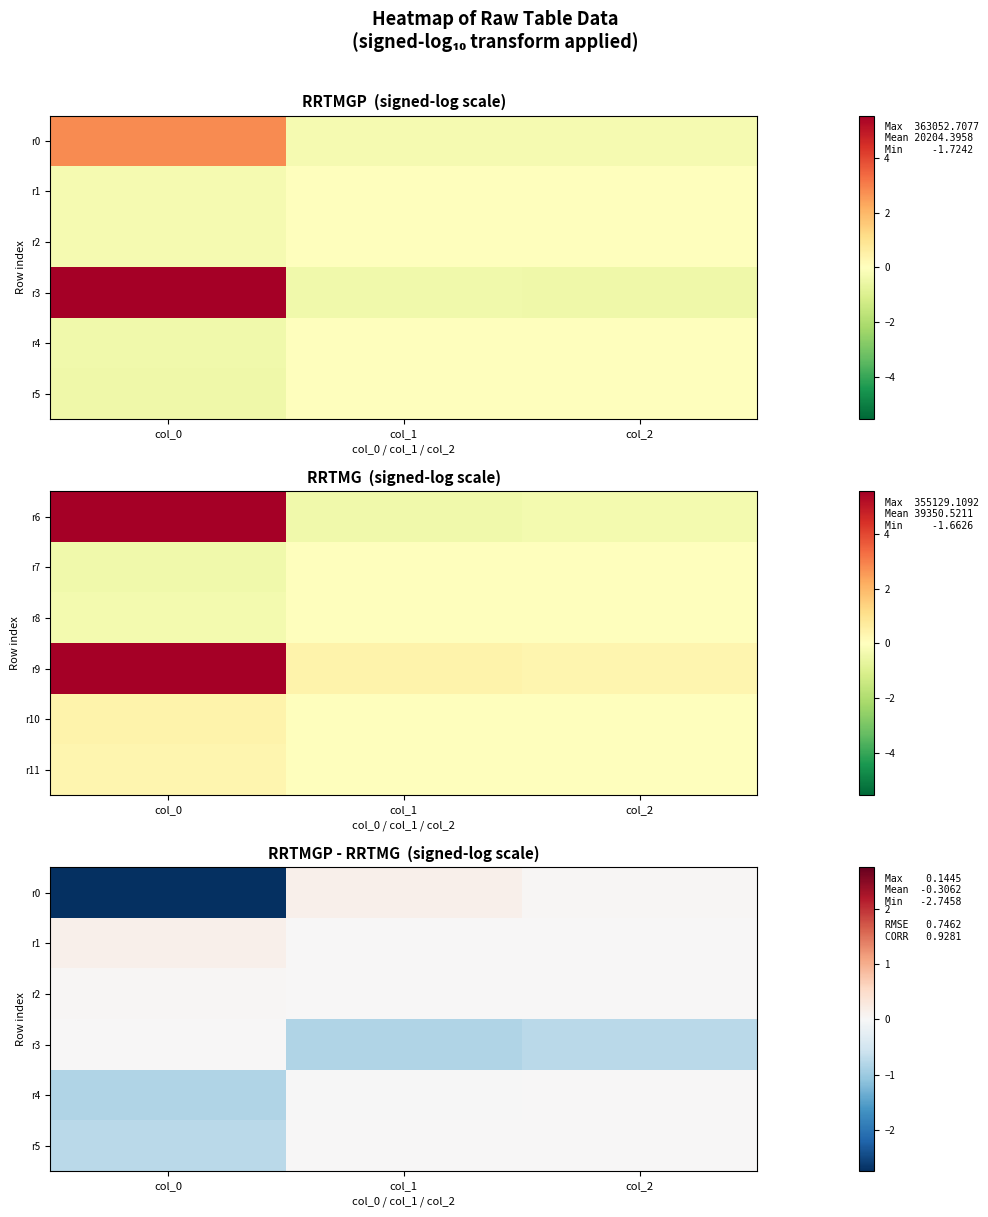

Which has a higher value, col_0 or col_2?

col_2